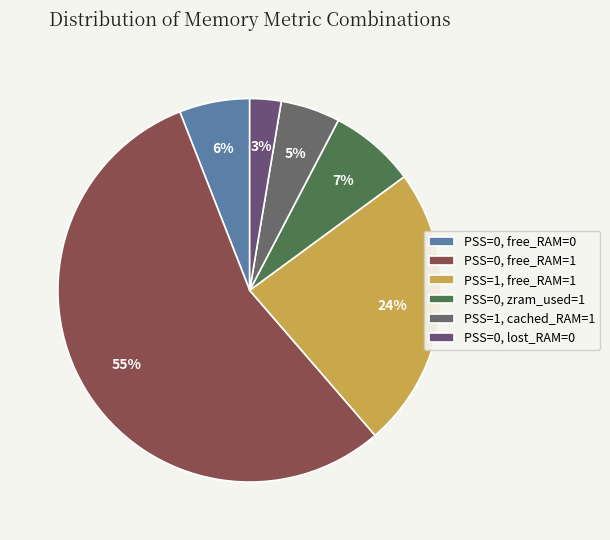

Which category has the smallest portion of the pie?

PSS=0, lost_RAM=0